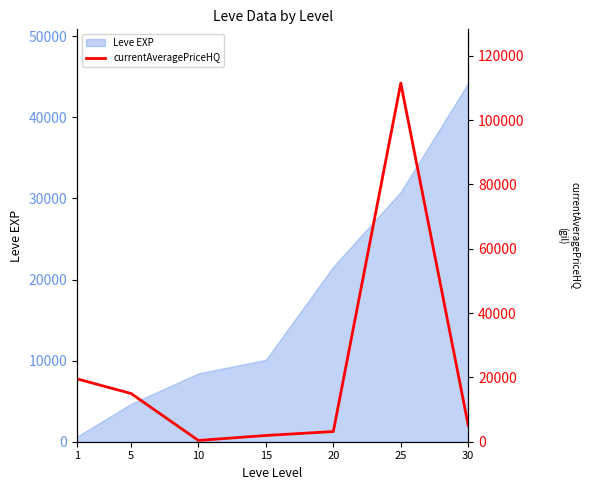

List the labels in order of Leve EXP value, smallest first.

1, 5, 10, 15, 20, 25, 30